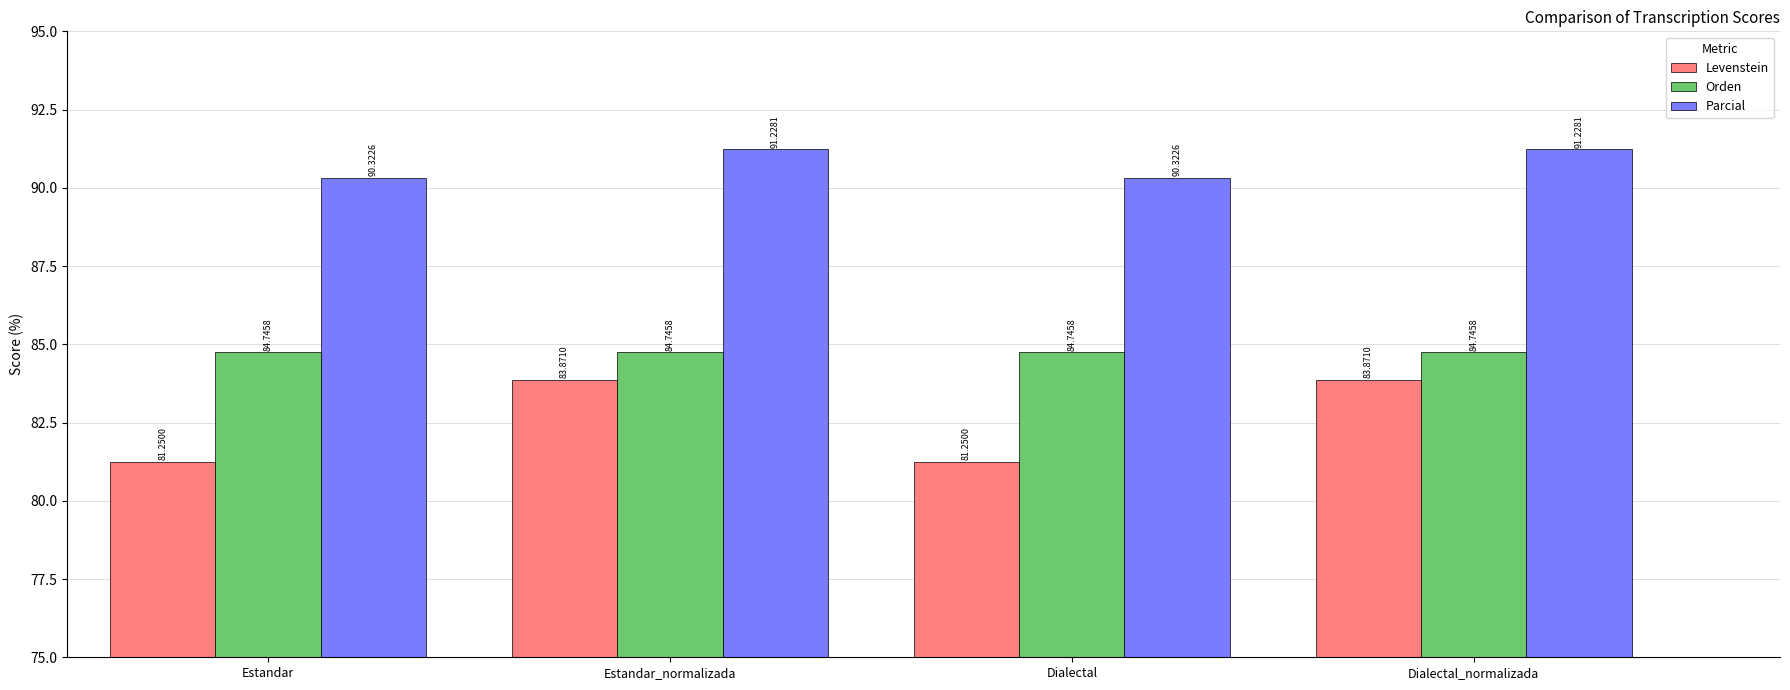

The value of Orden at Estandar_normalizada is 84.7. True or false?

True